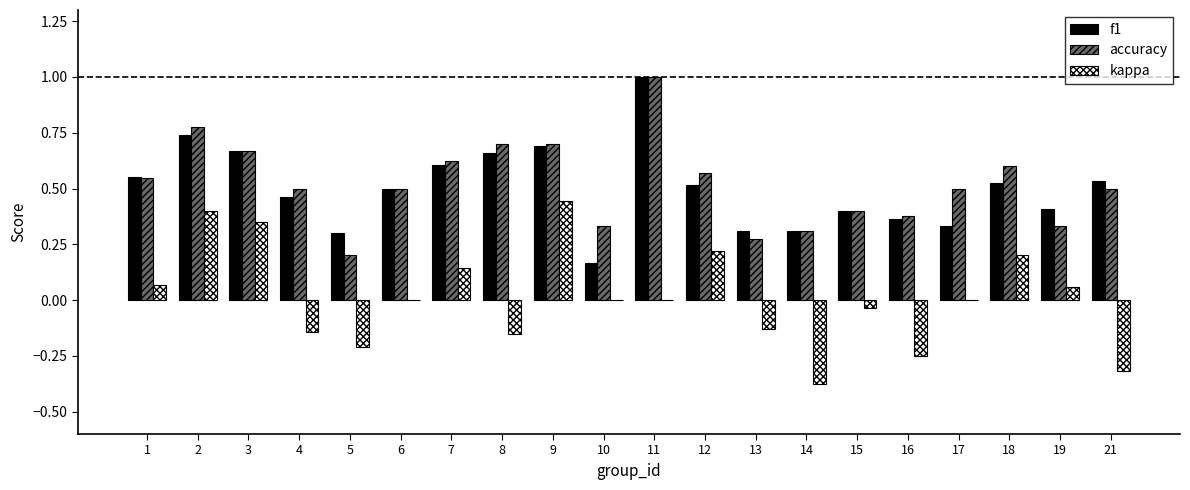

Is it true that kappa equals 0.4 at 2?

True